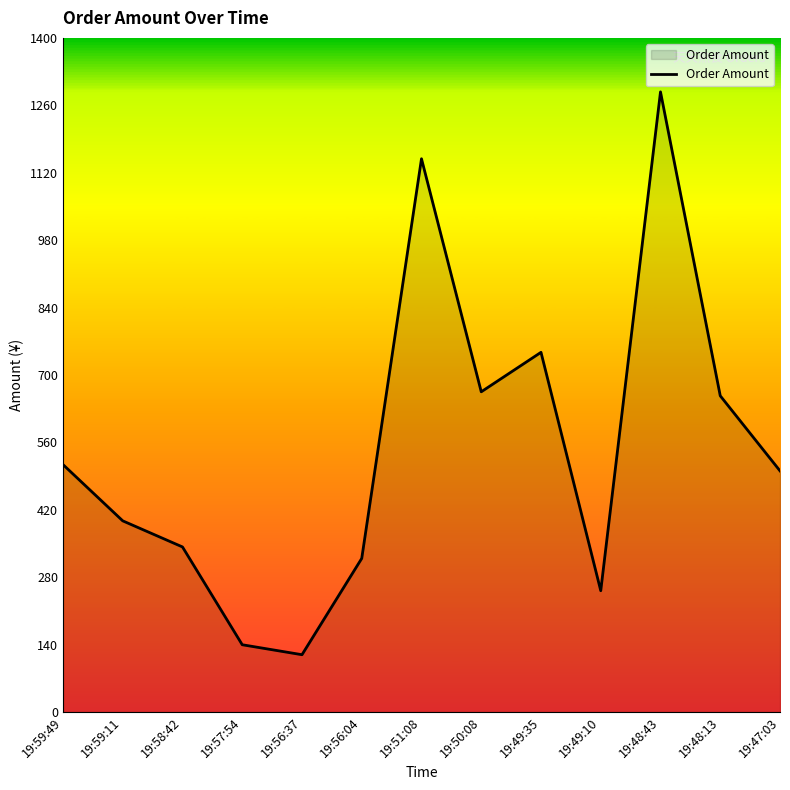

How many lines are shown in the chart?

1